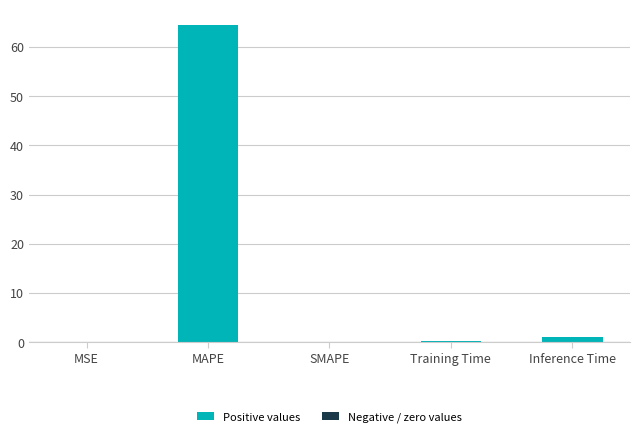

Between MSE and MAPE, which is larger?

MAPE